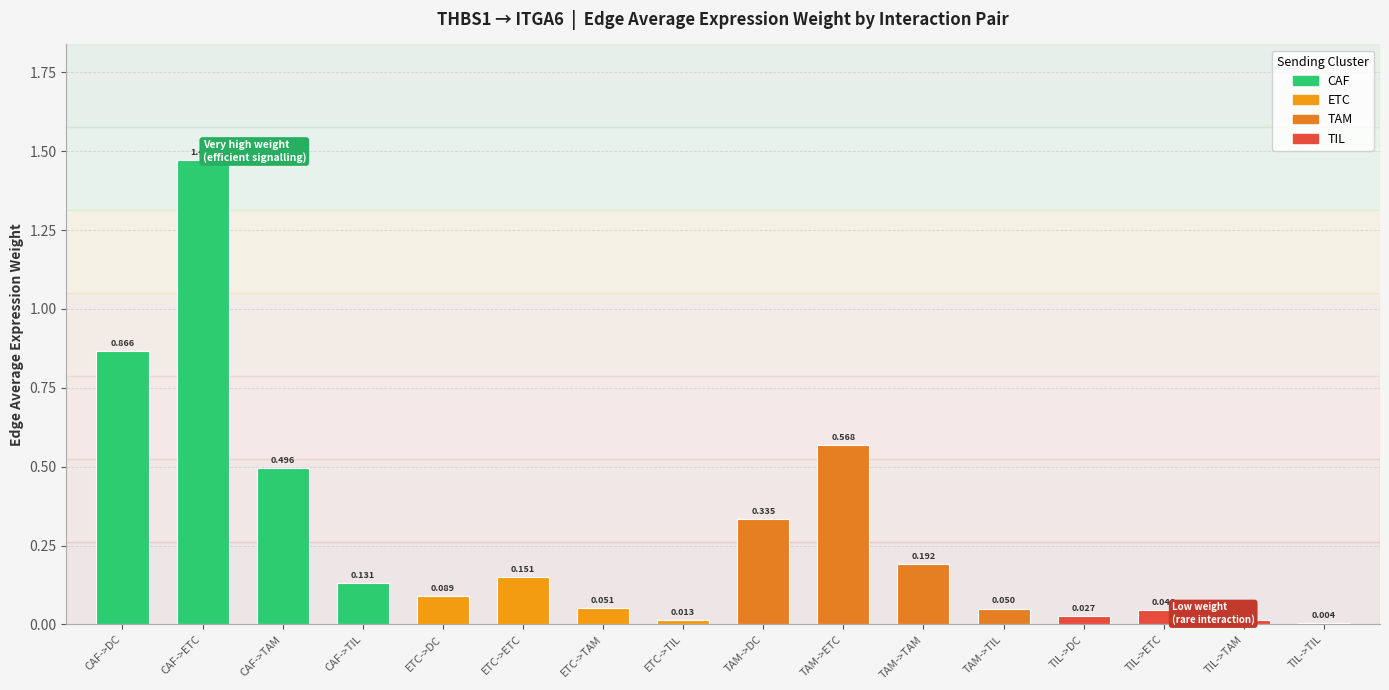

Which category has the highest value across all series?

CAF->ETC